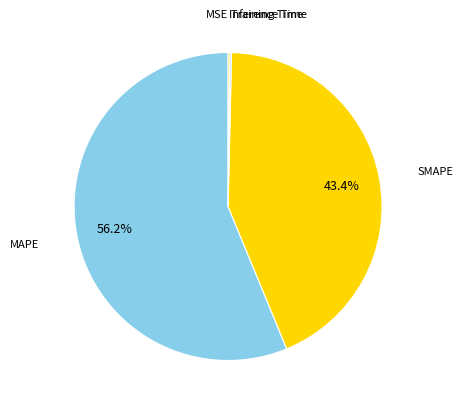

Is there any slice that represents more than half of the pie?

Yes